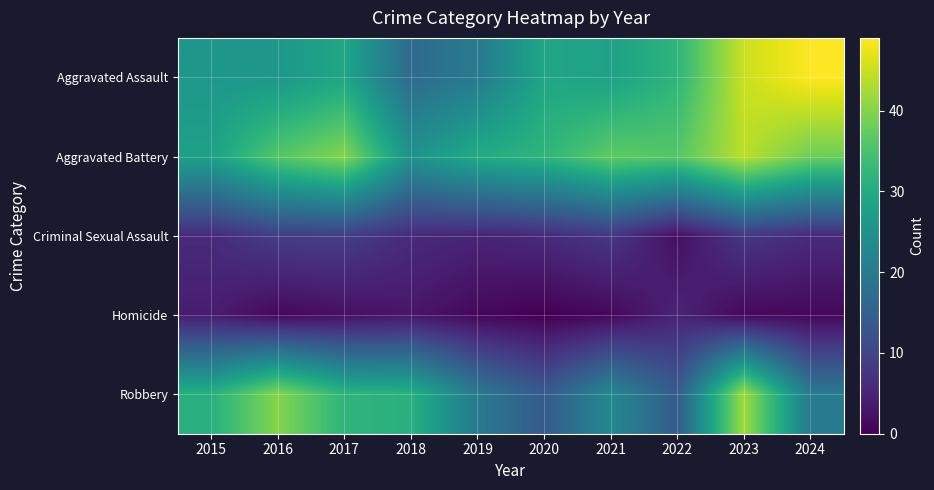

Count the number of data series in this chart.

5